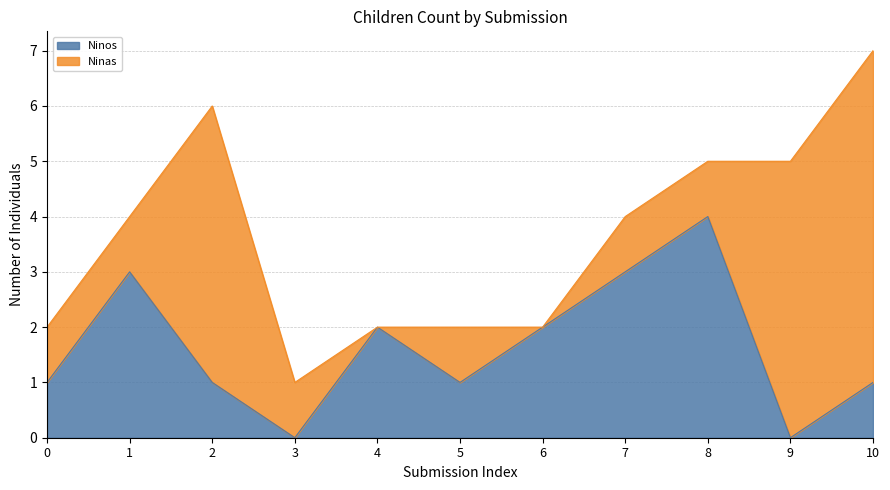

Is it true that Ninos equals 0 at 0?

False